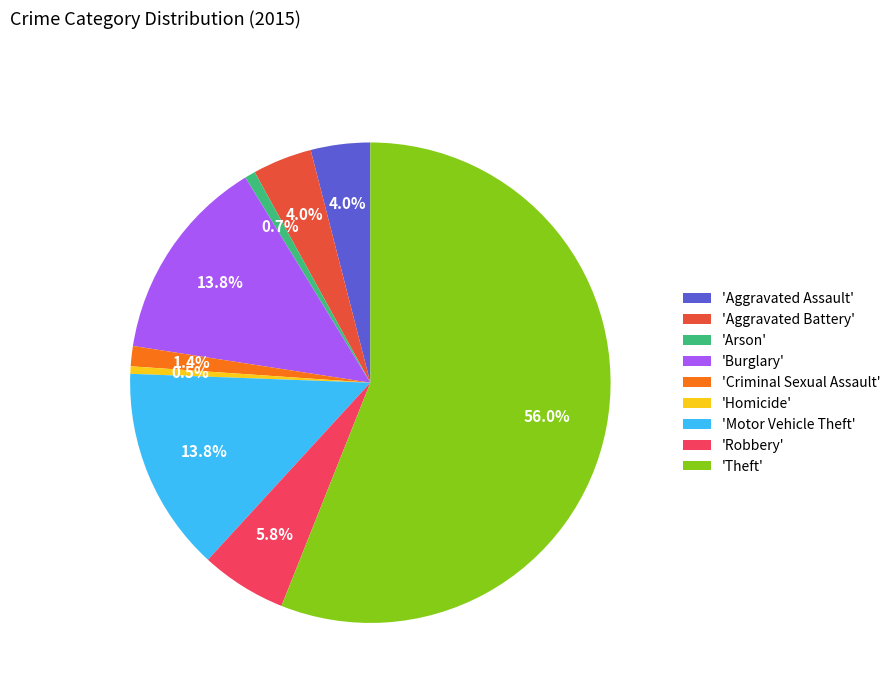

To the nearest percent, what is the difference between the largest and smallest slice percentages?

56%